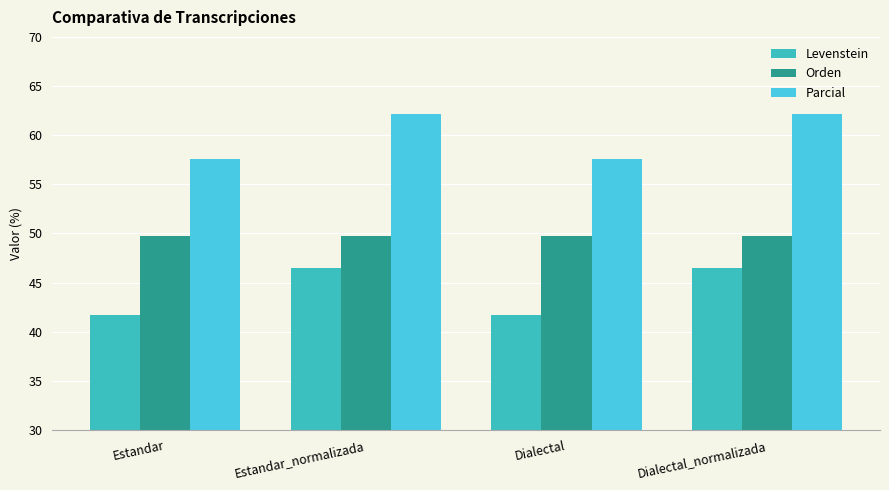

Rank the series by their average value, from highest to lowest.

Parcial, Orden, Levenstein